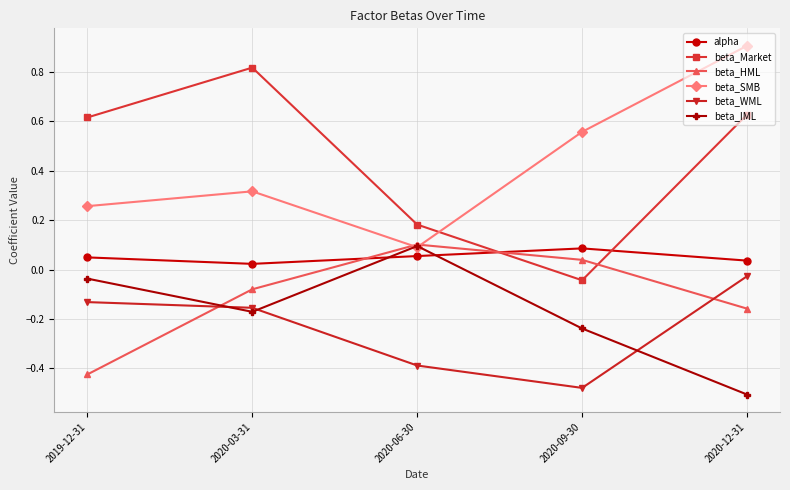

In beta_WML, how many points are lower than both neighbors (excluding endpoints)?

1